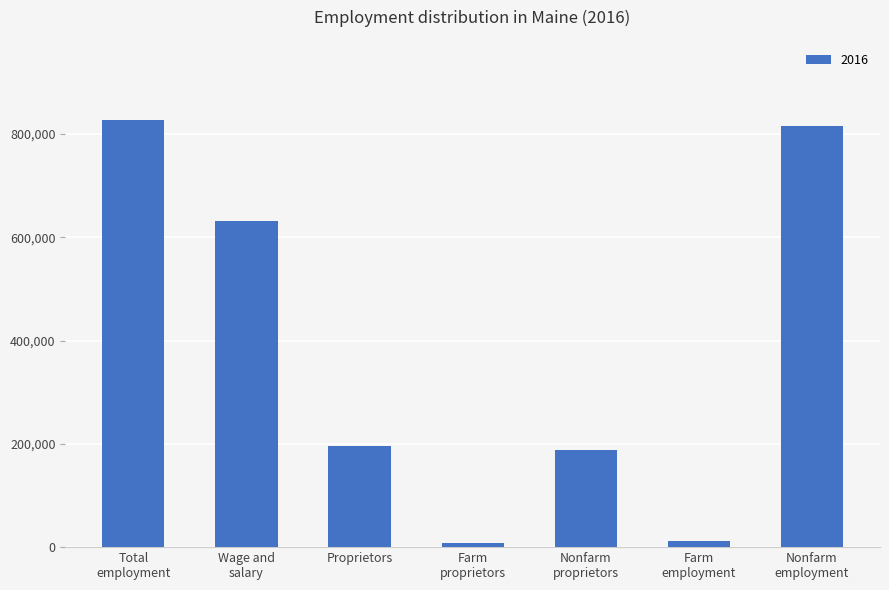

How many distinct data groups are displayed?

1